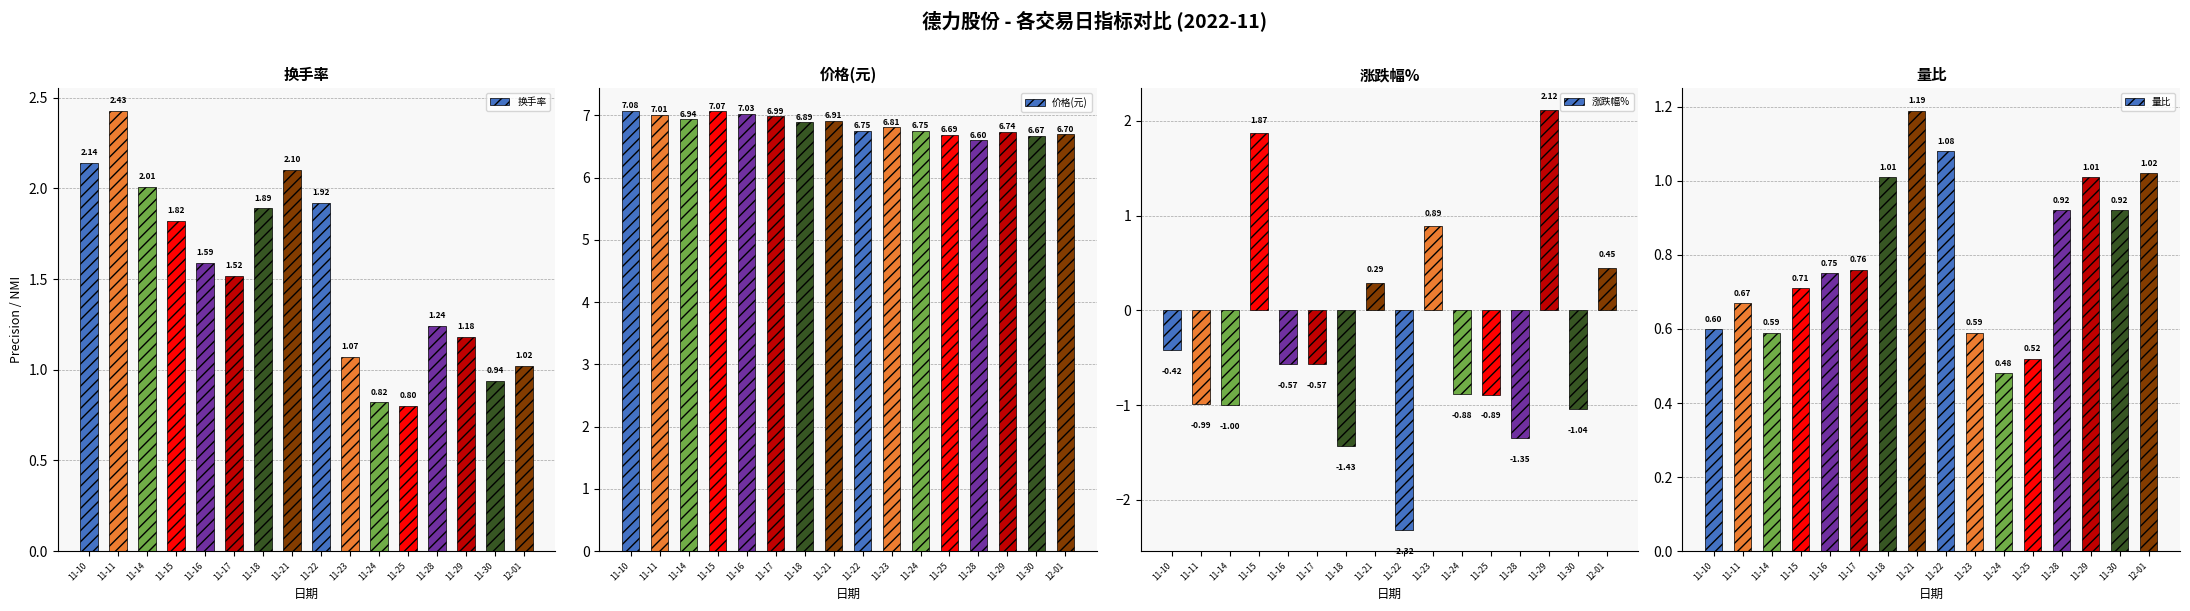

Where does the 换手率 series first go above 1?

11-10